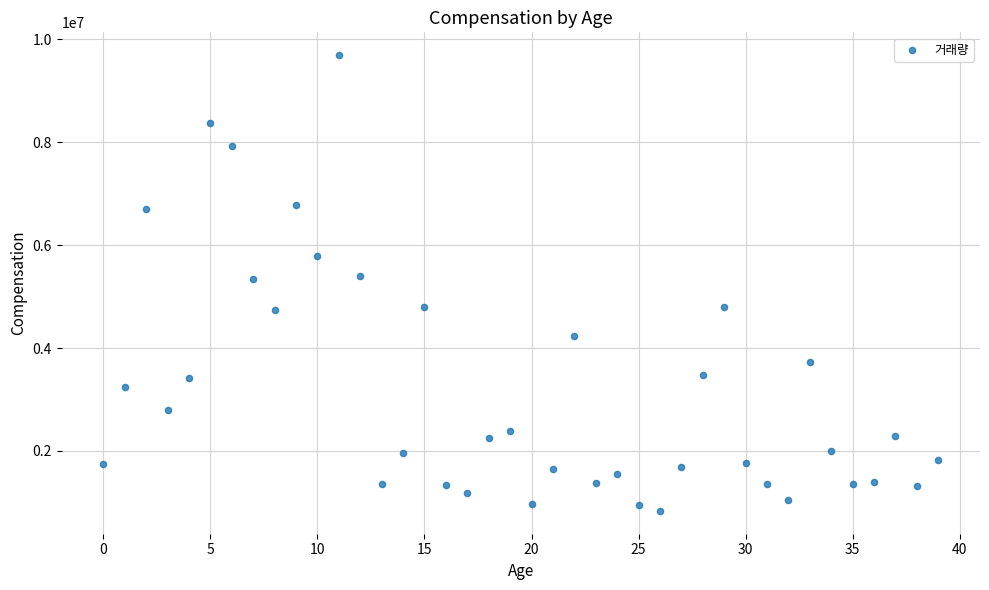

What is the range of Y values (max minus min)?

8857368